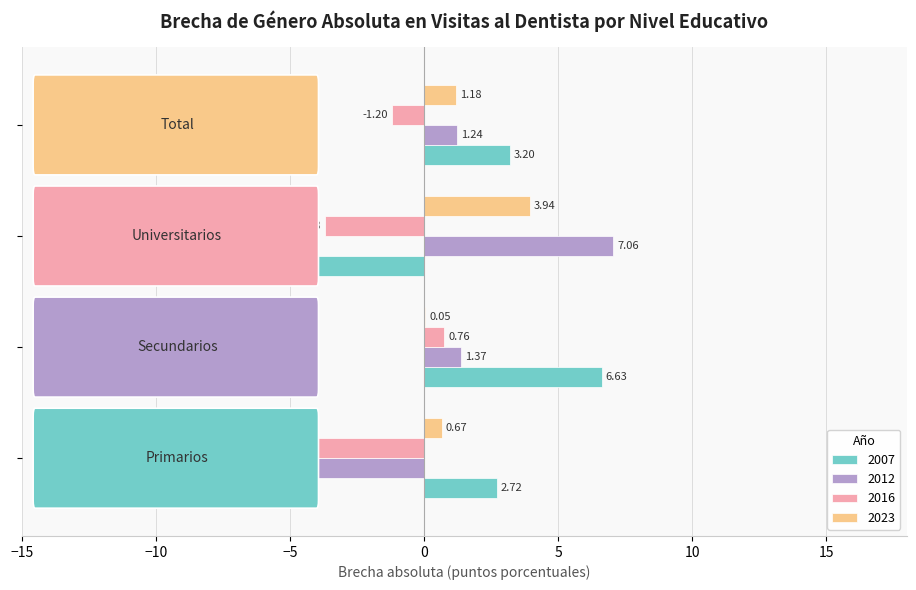

What is the greatest value displayed?

7.1